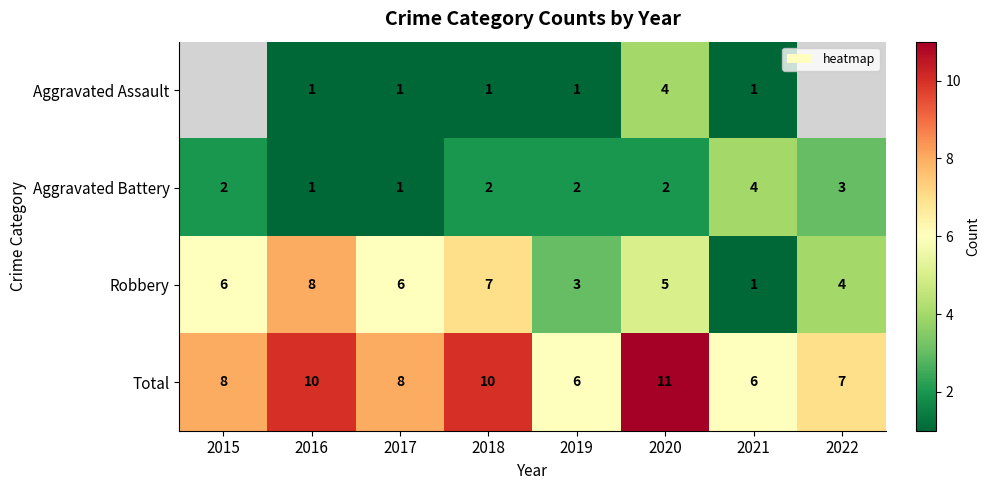

What is the lowest value of the Total series?

6